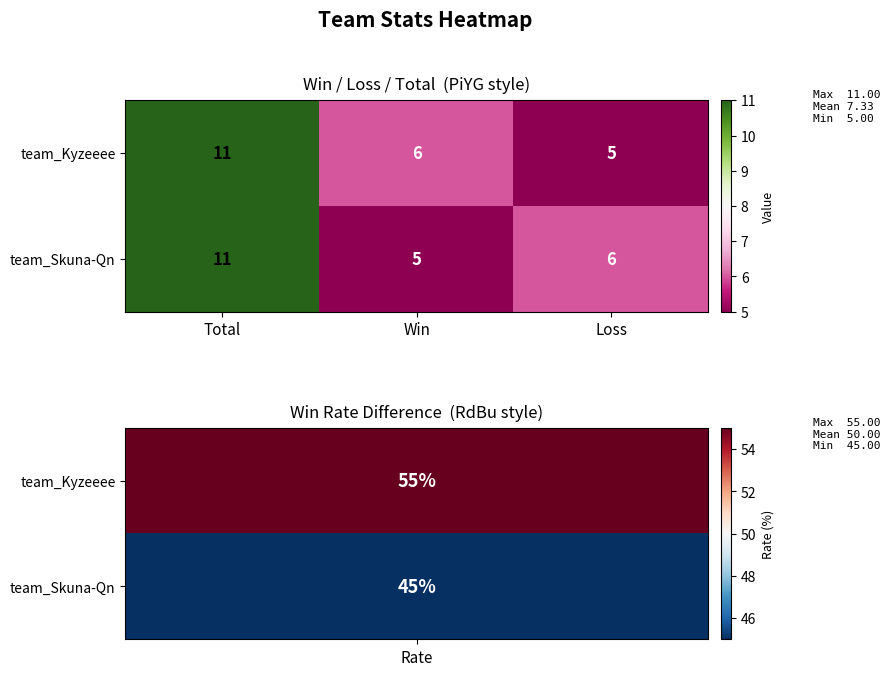

Reading right to left, what are all the values shown in this chart?

team_Kyzeeee: Loss=5	Win=6	Total=11
team_Skuna-Qn: Loss=6	Win=5	Total=11